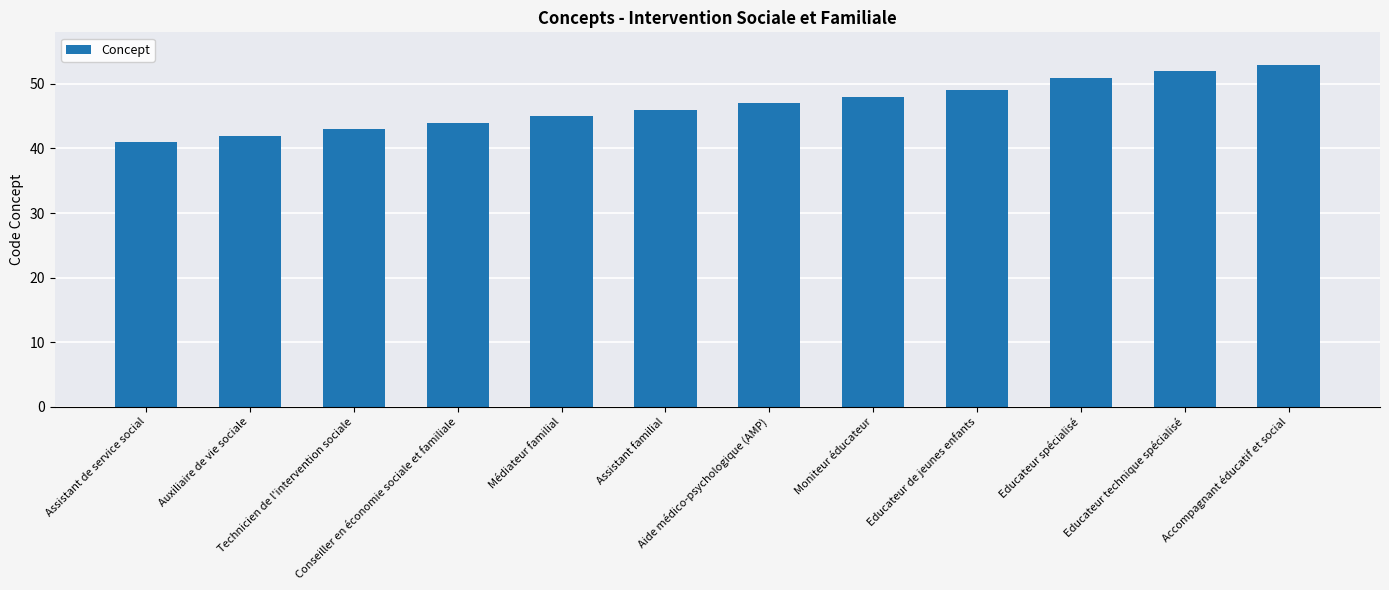

What is the value of the 6th bar from the left?

46